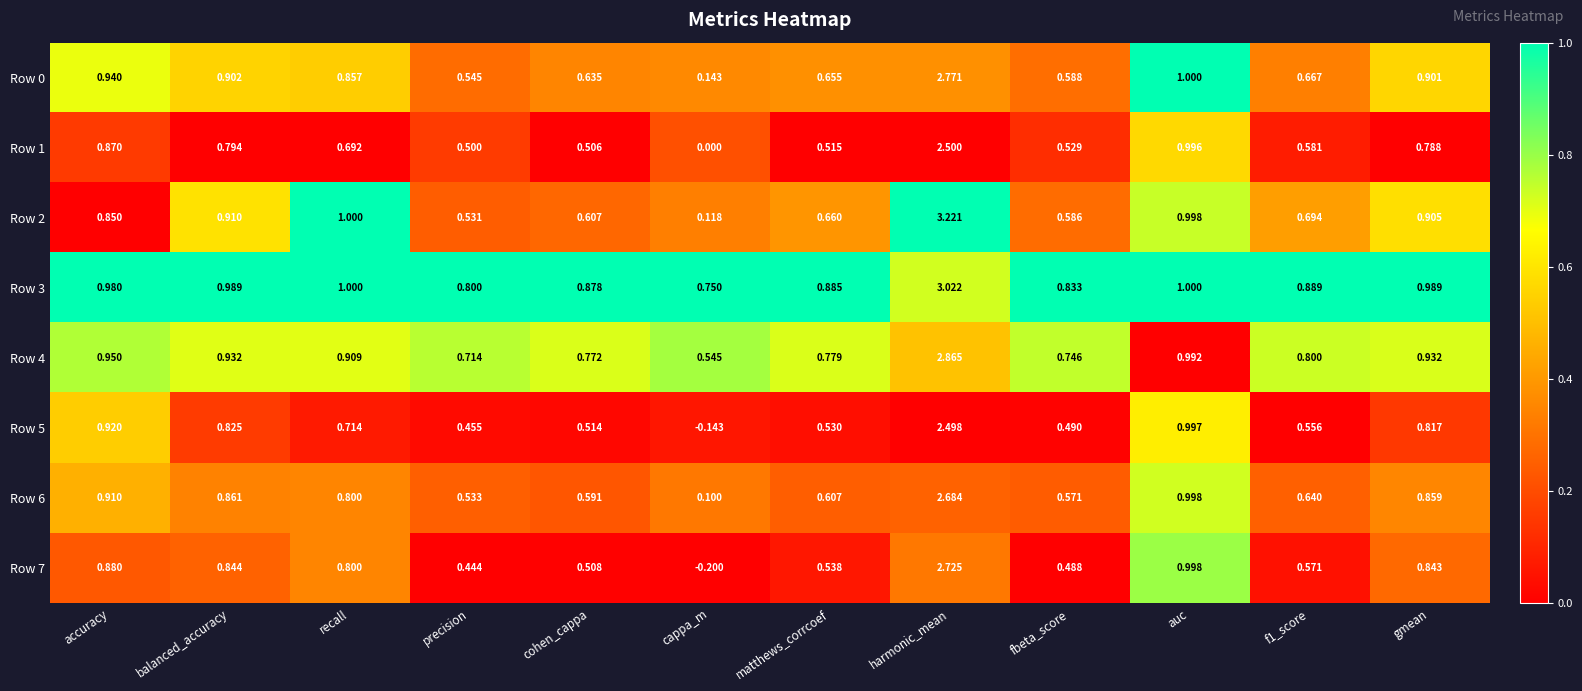

At how many categories does at least one series exceed 0?

12